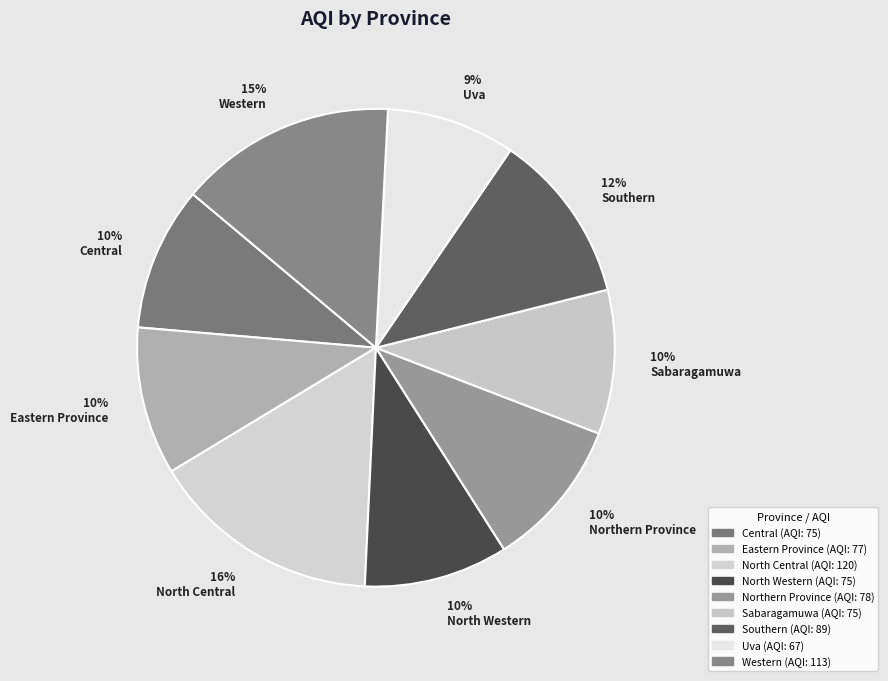

How many segments does this pie chart have?

9